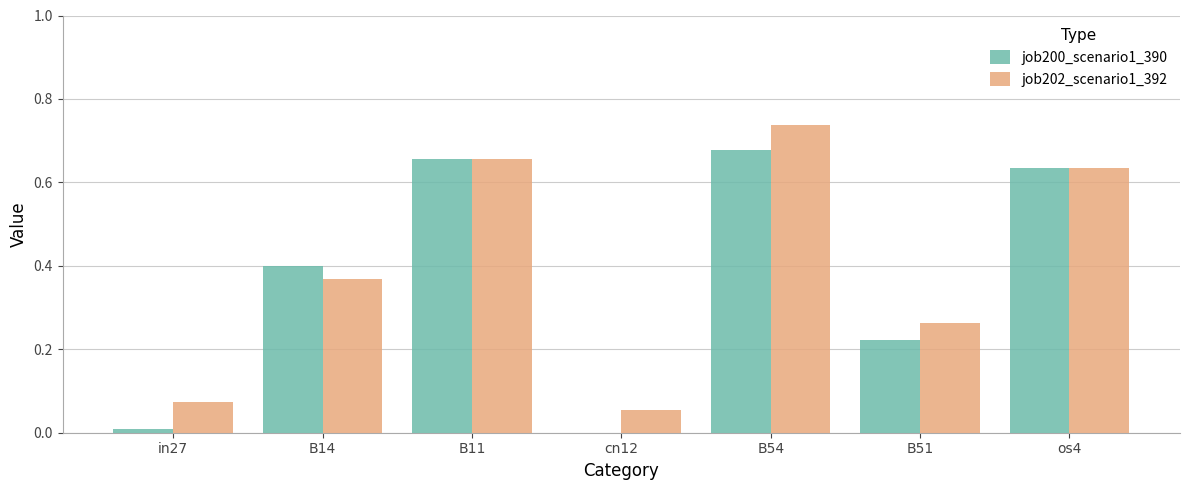

How many data points does each series have?

7